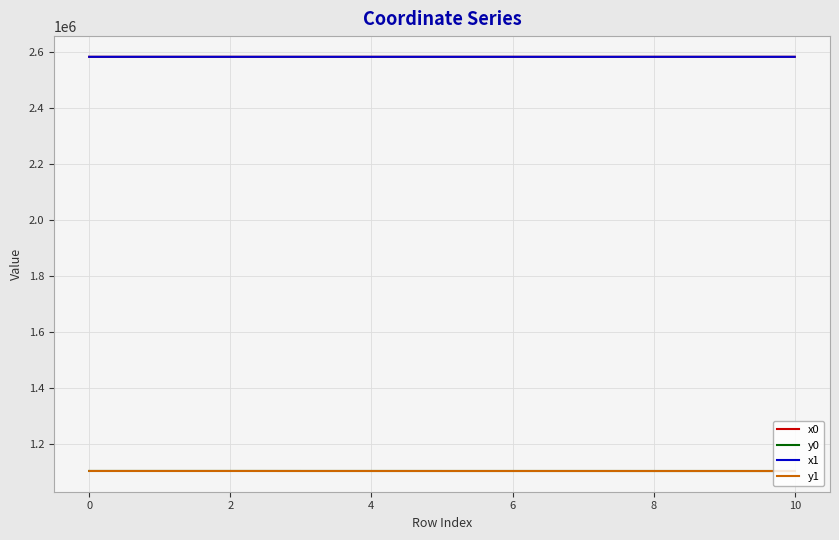

What is the greatest value displayed?

2583332.6